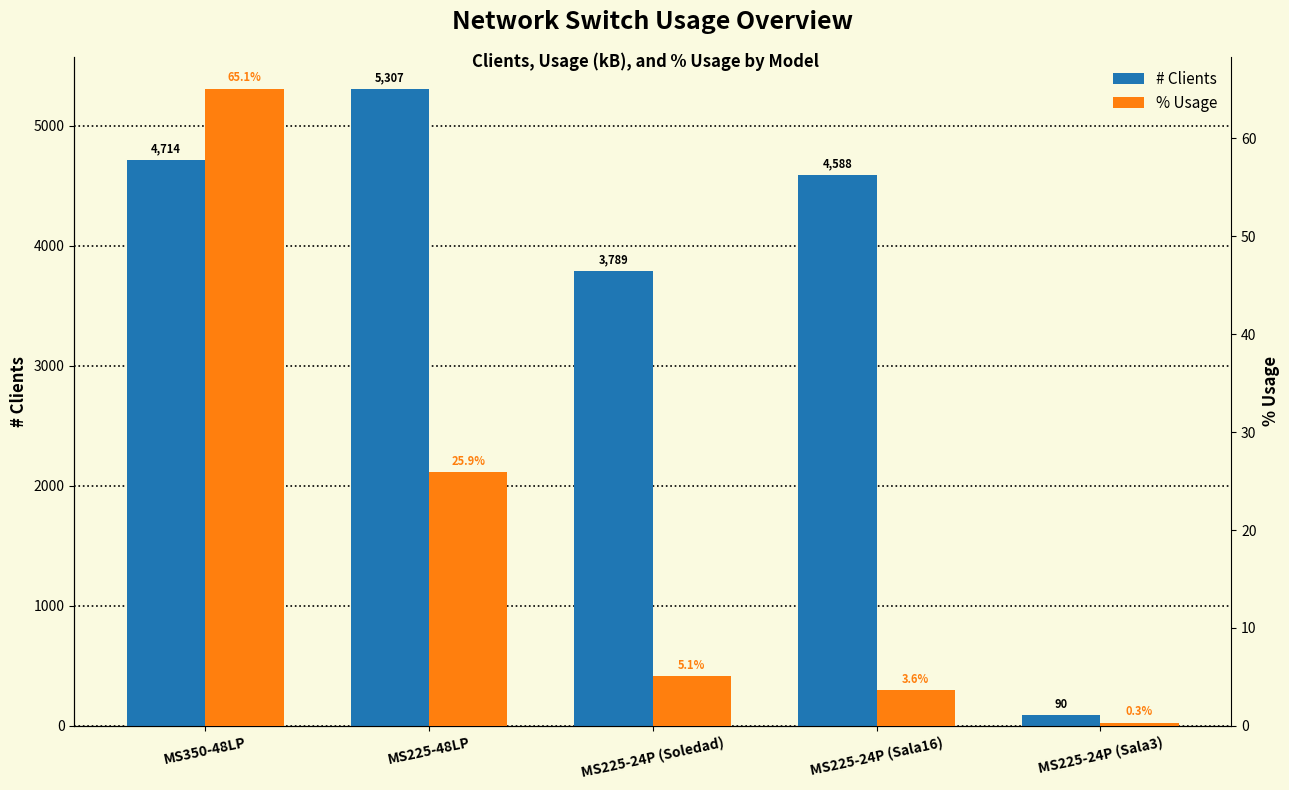

What is the lowest value of the # Clients series?

90.0